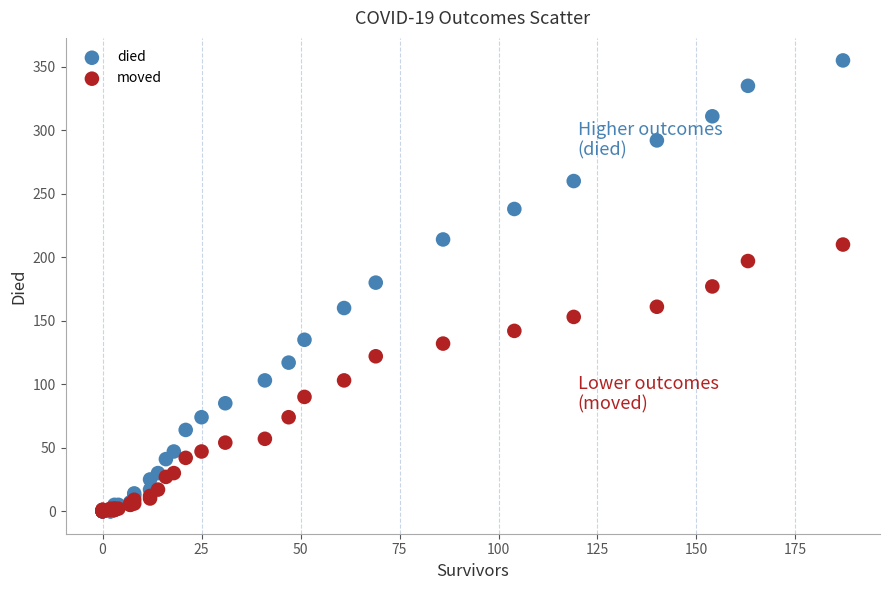

What are all the series names shown in the legend?

died, moved